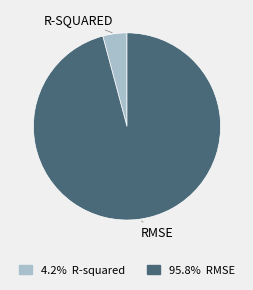

How many slices are in this pie chart?

2